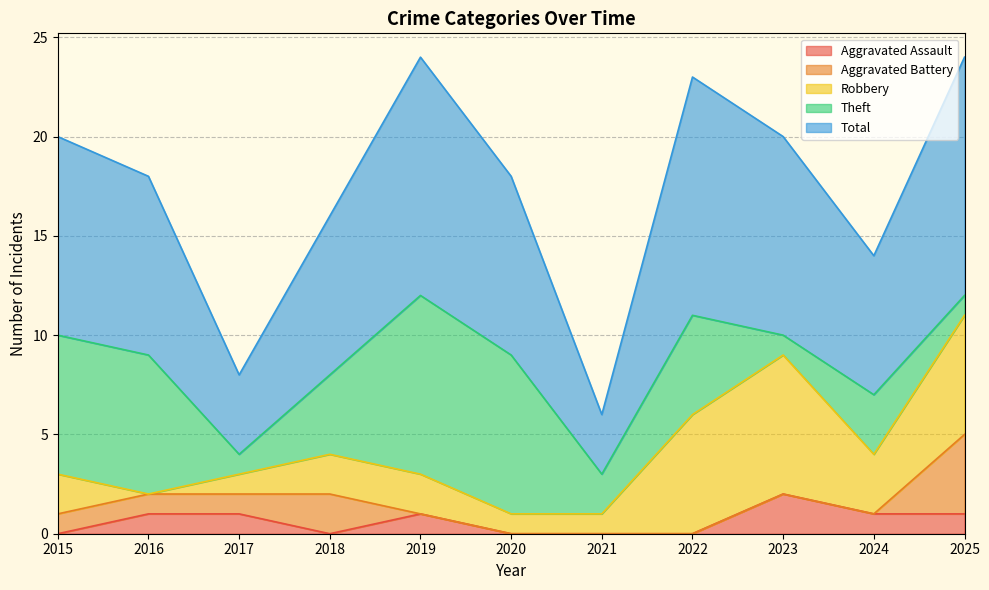

What is the value of the Aggravated Battery point at the 4th from the left?

2